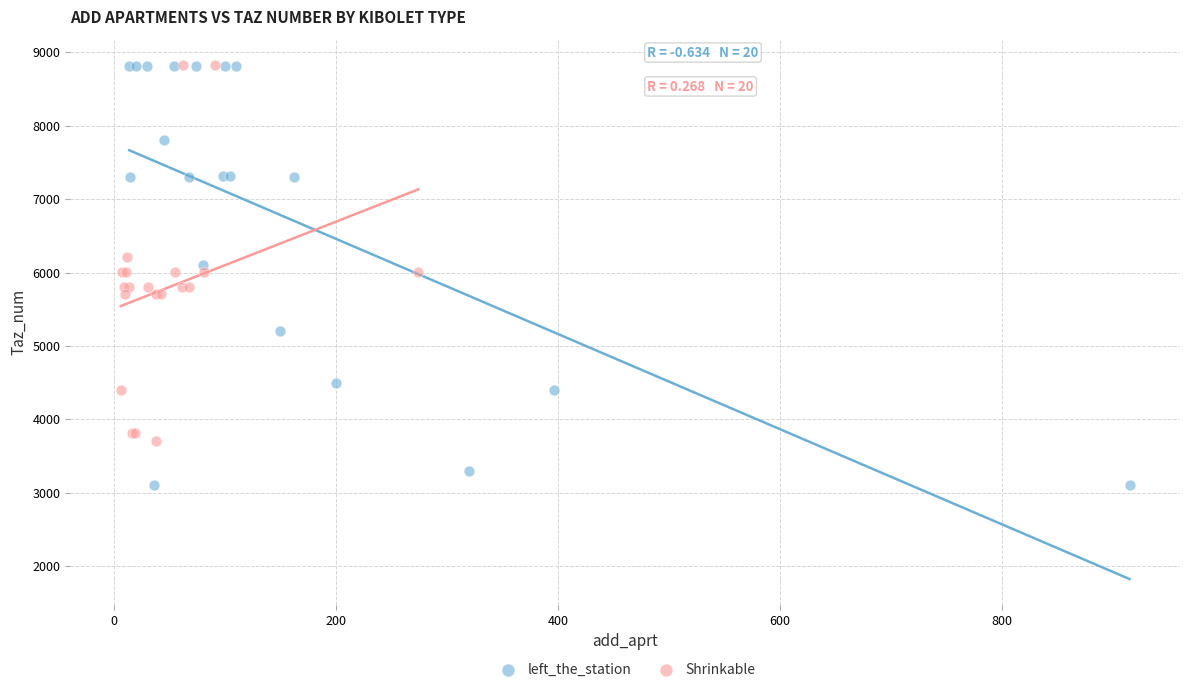

What are all the series names shown in the legend?

left_the_station, Shrinkable